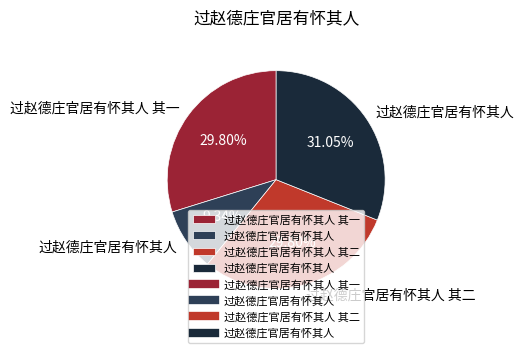

Does any single category account for the majority?

No